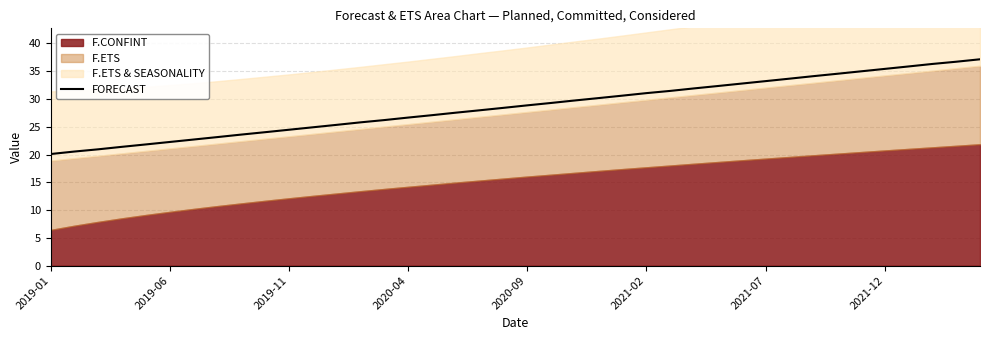

What is the minimum value for FORECAST?

20.1